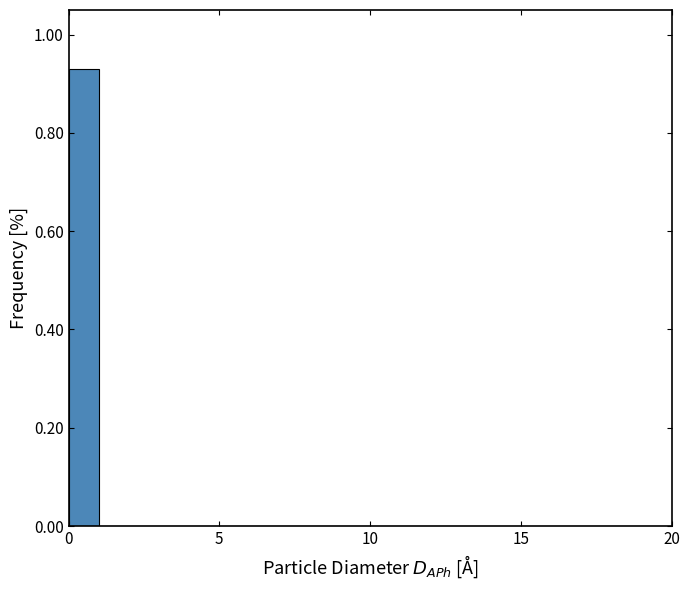

Around what value on the x-axis is the tallest bar? Give the approximate position of its centre, as read against the axis.

0.5